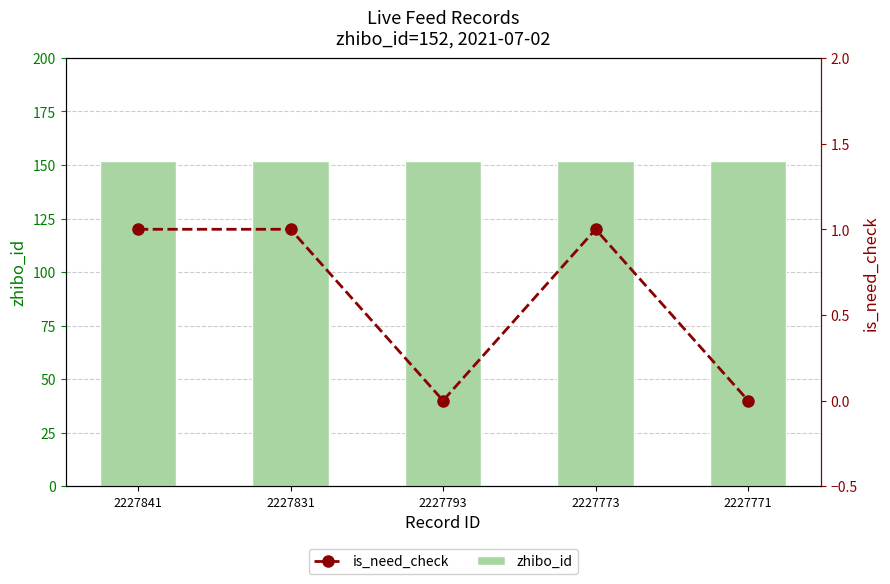

The zhibo_id series shows 211 at 2227773. True or false?

False